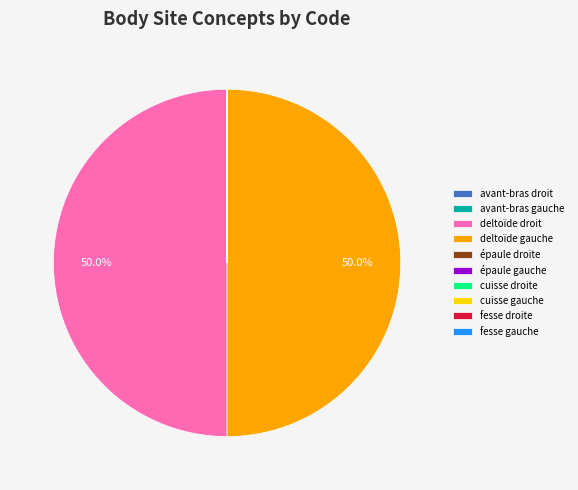

The épaule gauche slice represents 1% of the pie. True or false?

False